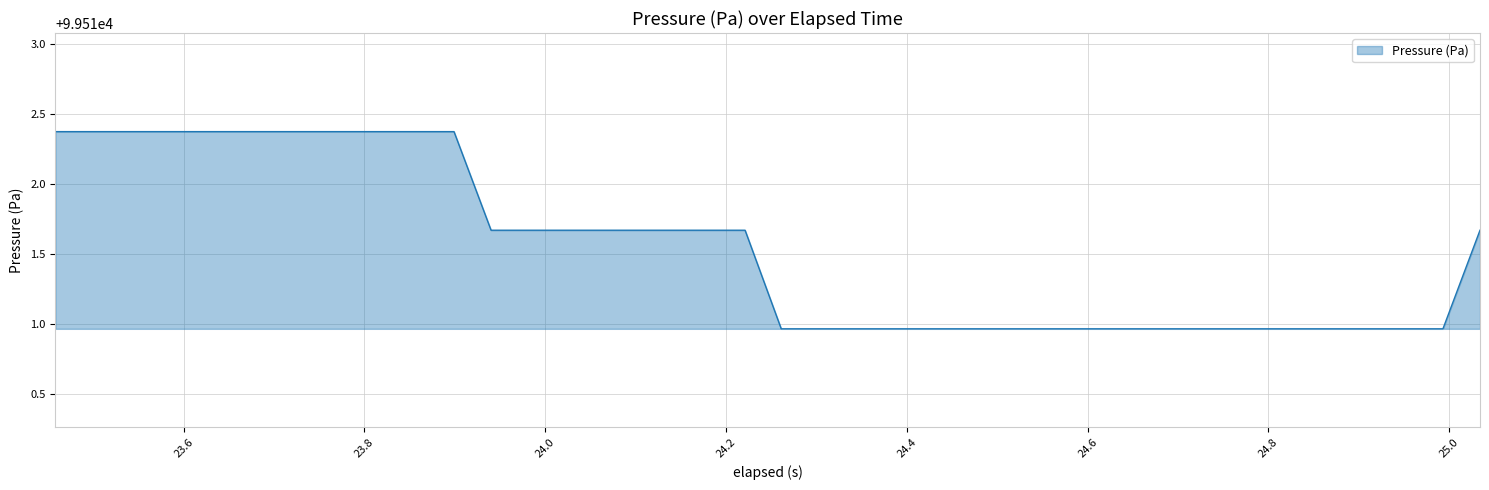

What is the difference between the maximum and minimum values?

1.4